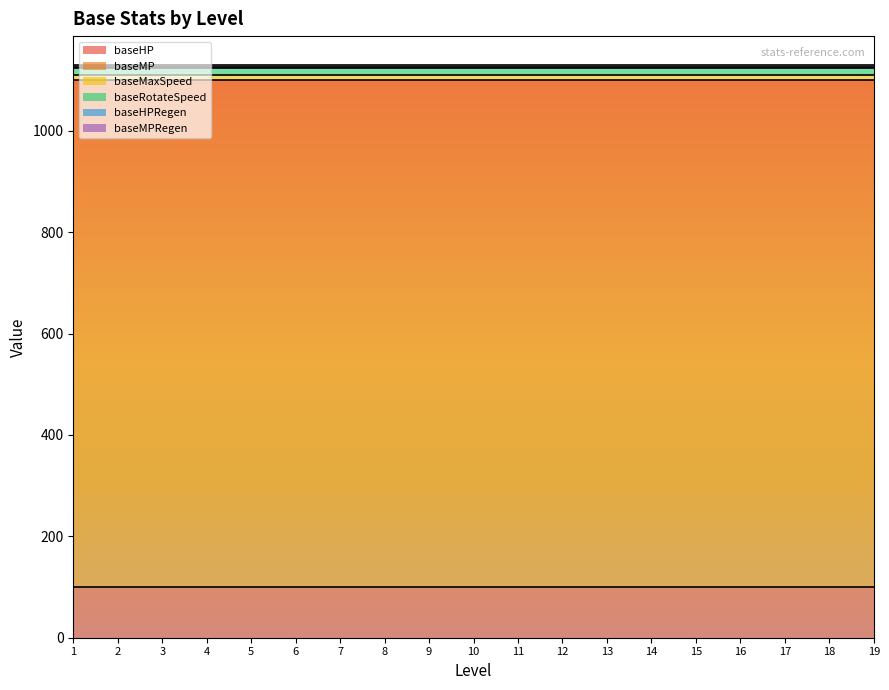

How many series are shown in this chart?

6